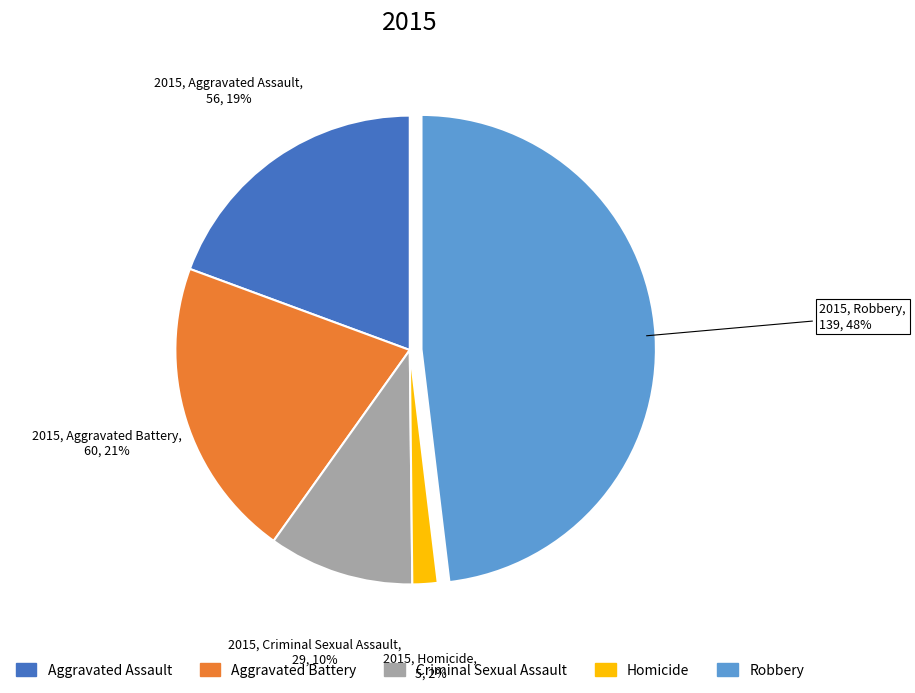

How many segments does this pie chart have?

5